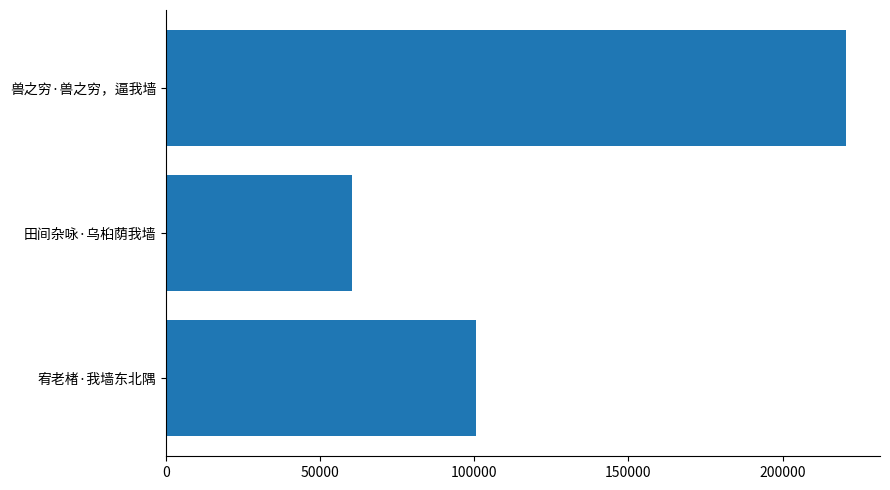

How many distinct data groups are displayed?

1